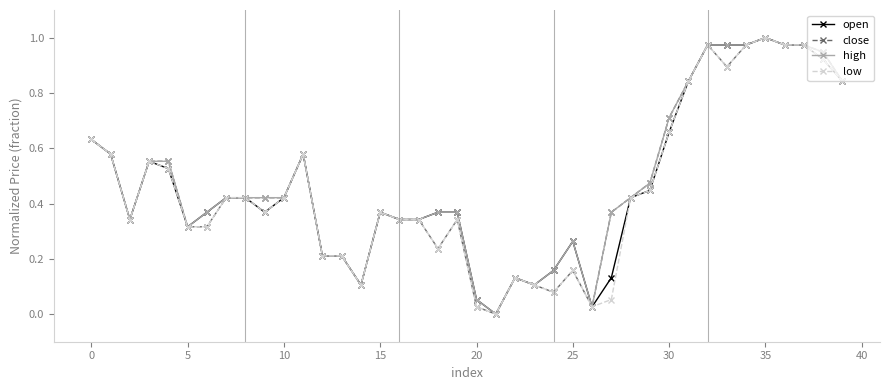

True or false: open has more than 2 points higher than both neighbors.

True